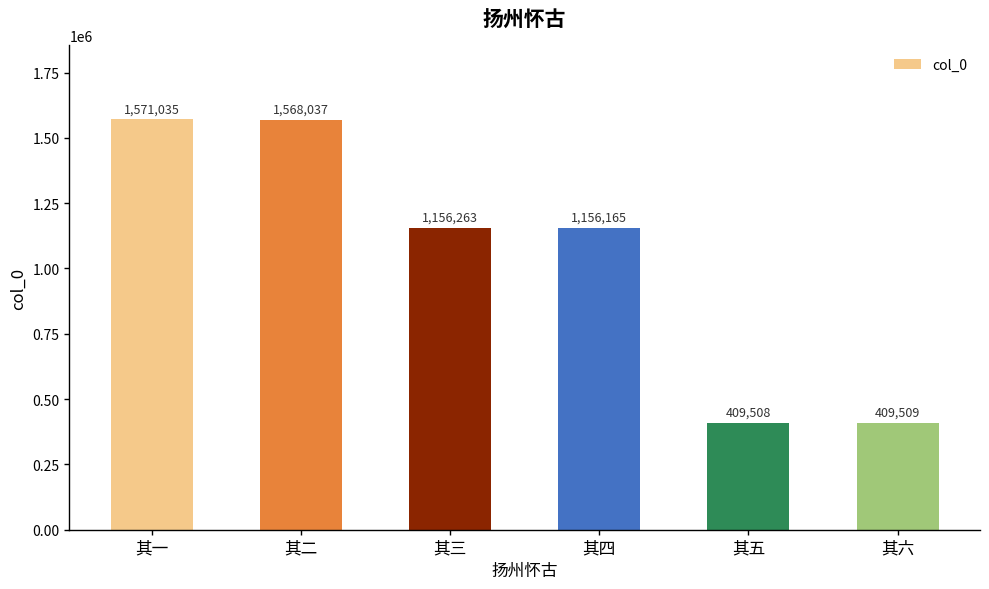

Between 其六 and 其三, which is larger?

其三